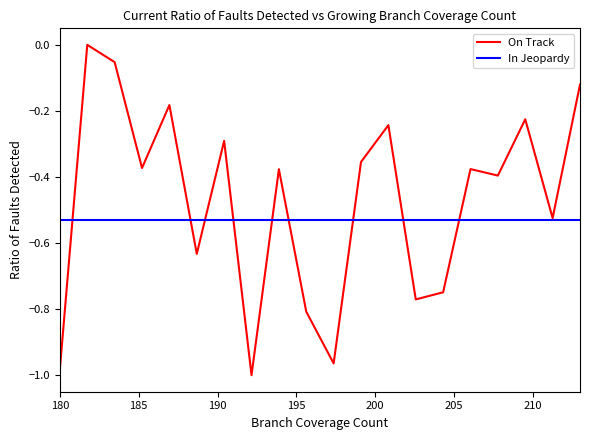

Which series has the largest total across all categories?

On Track